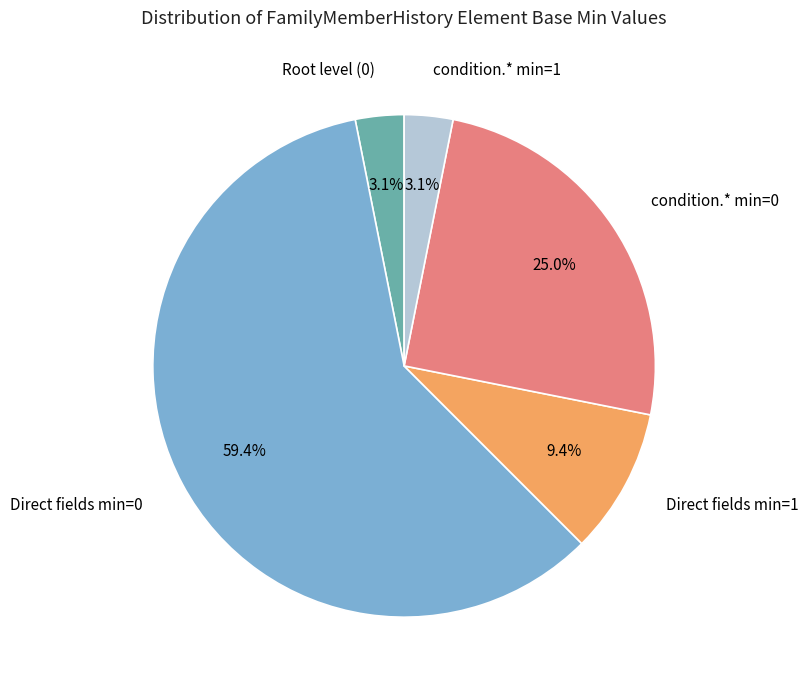

What is the ratio of the value at Direct fields min=0 to the value at condition.* min=0?

2.4